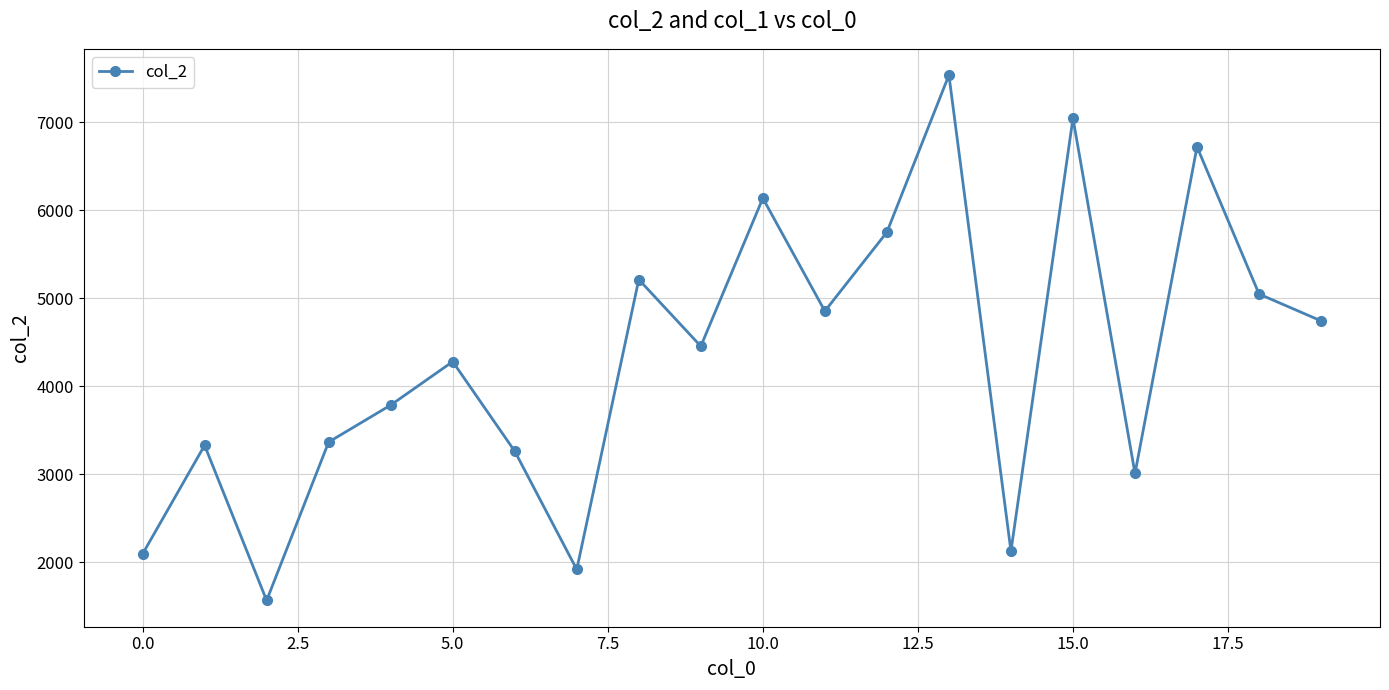

What is the value of the 17th point from the left?

3011